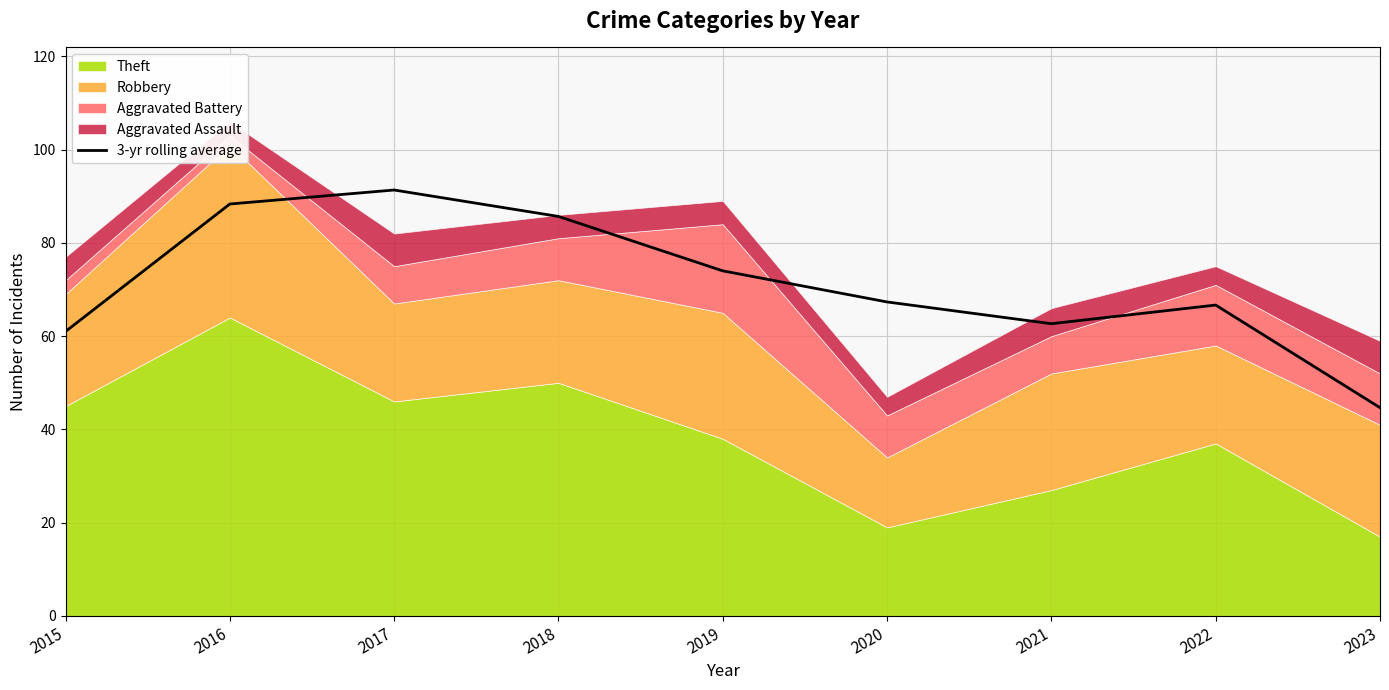

At which category does the chart reach its peak across all series?

2017